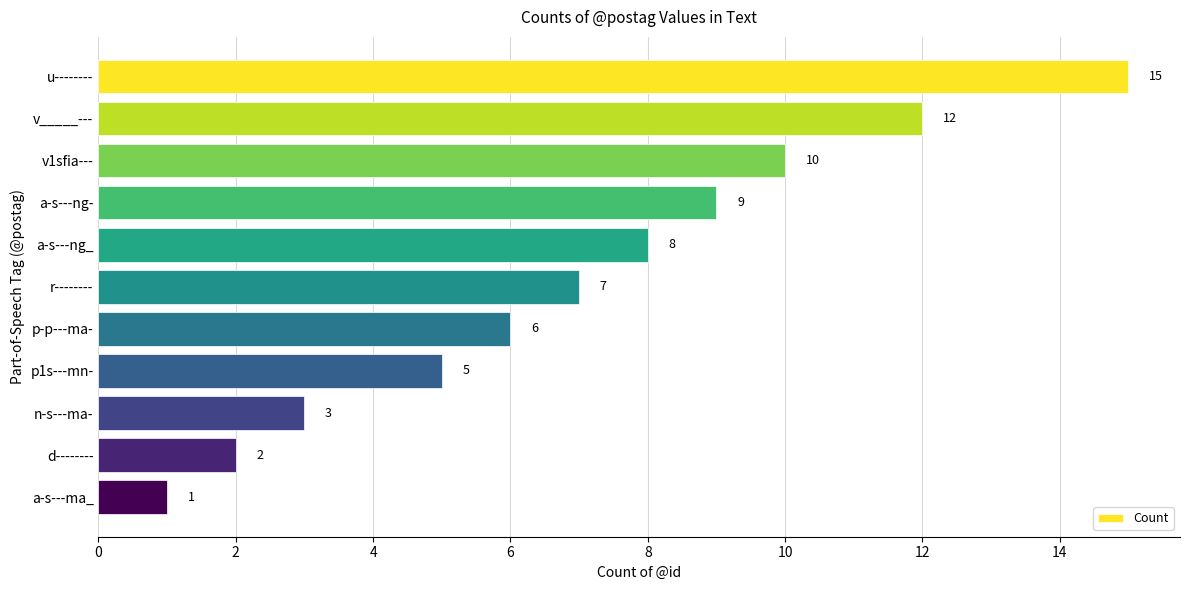

Reading top to bottom, extract all data points from this chart.

u--------=15	v_____---=12	v1sfia---=10	a-s---ng-=9	a-s---ng_=8	r--------=7	p-p---ma-=6	p1s---mn-=5	n-s---ma-=3	d--------=2	a-s---ma_=1